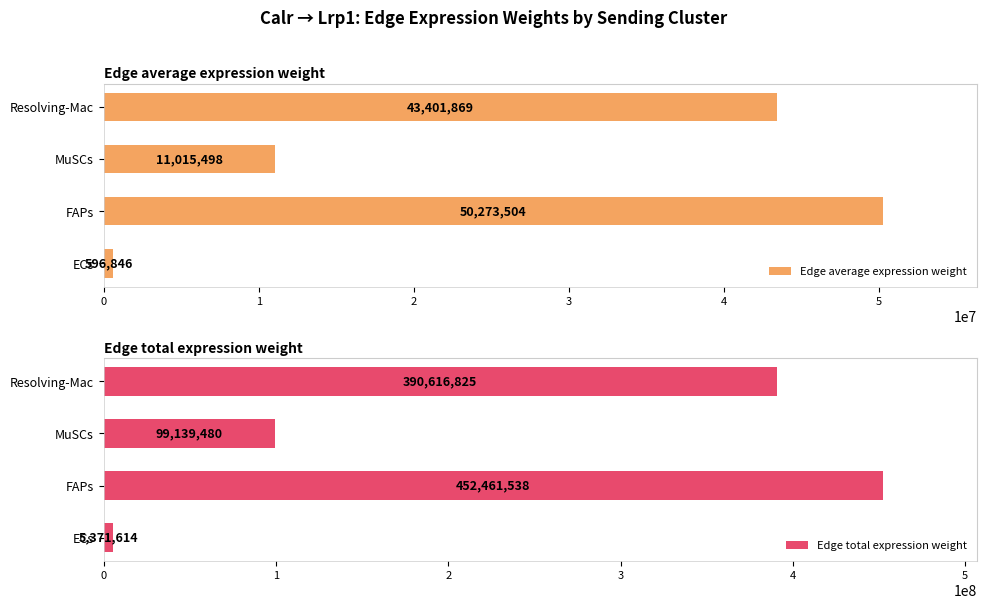

List the series in order of their peak value, highest first.

Edge total expression weight, Edge average expression weight